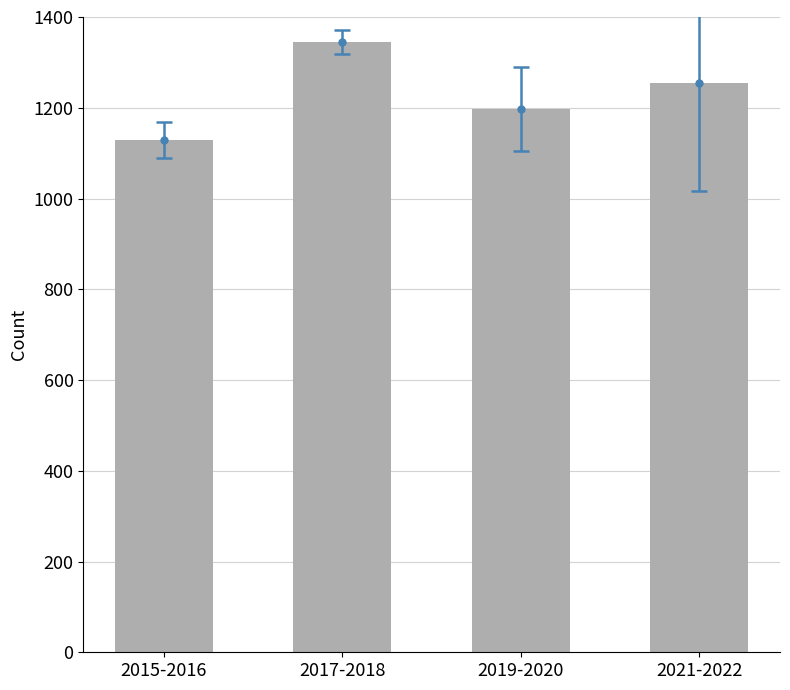

What is the sum of all values?

4924.5